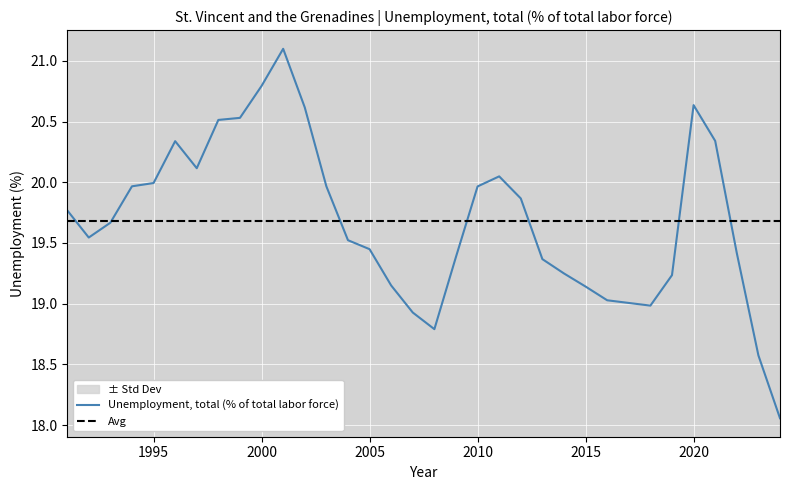

At which category does the chart reach its minimum across all series?

2024